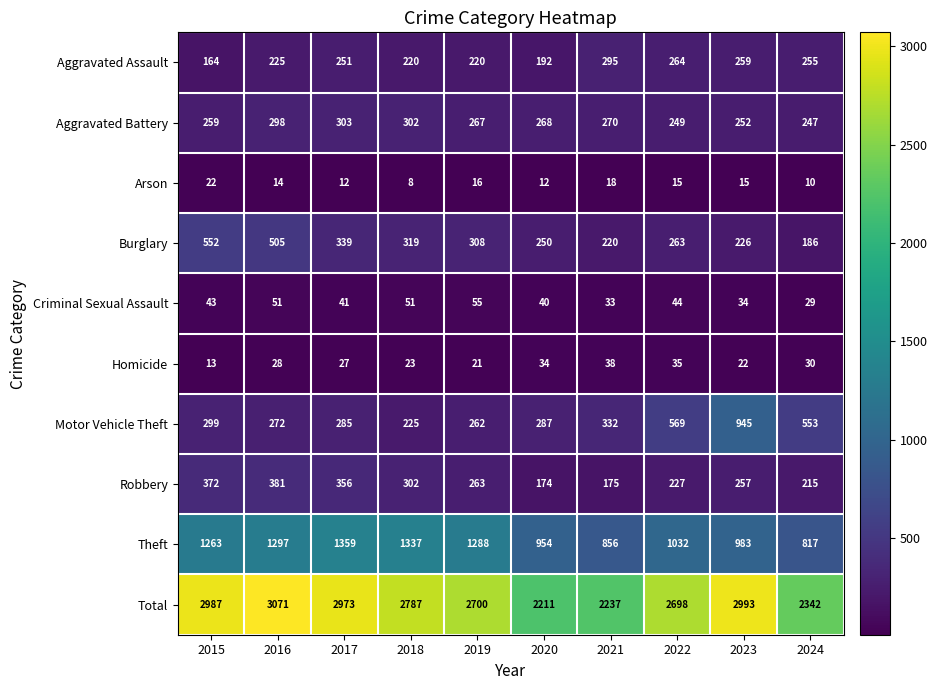

What is the difference between the maximum and minimum values in the Aggravated Assault series?

131